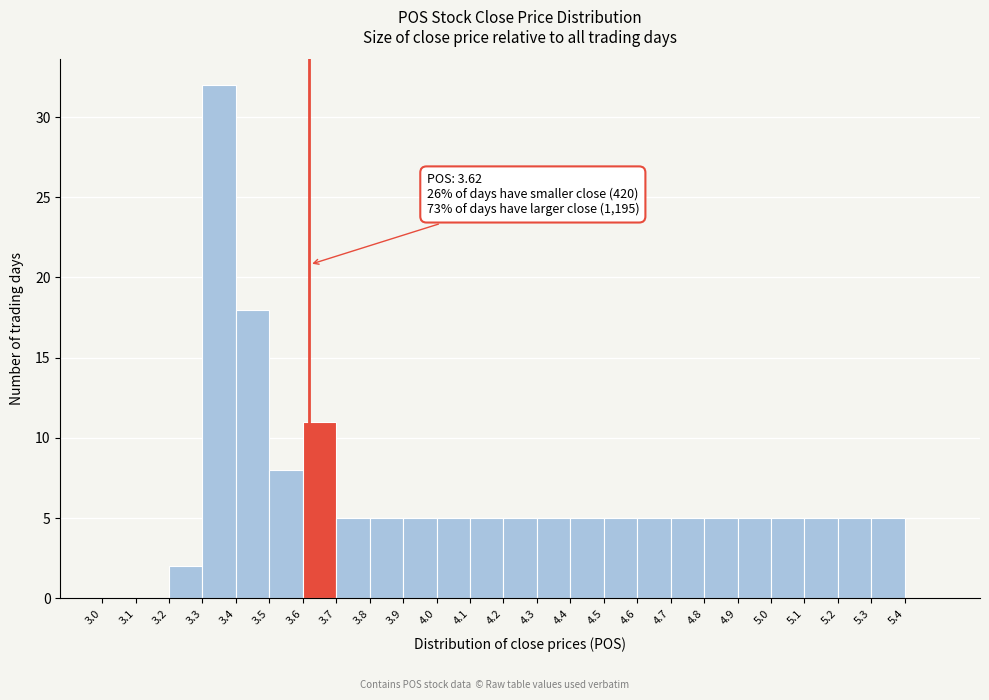

Which range on the x-axis has the tallest bar?

3.3 to 3.4